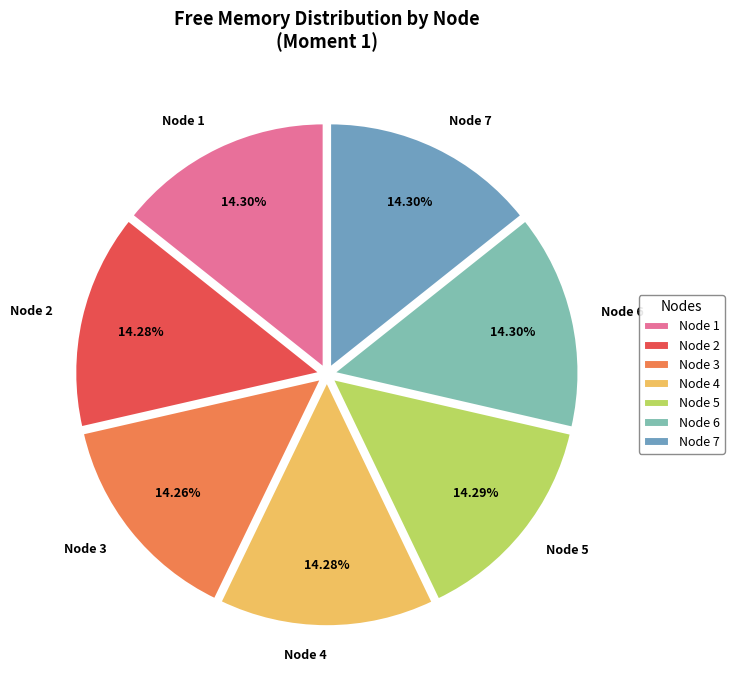

Is Node 7 the majority of the pie?

No